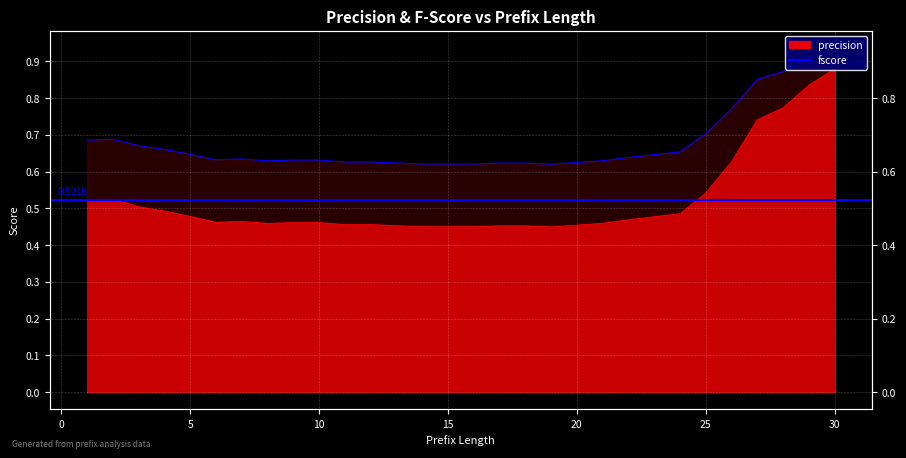

Count the number of categories in the chart.

30